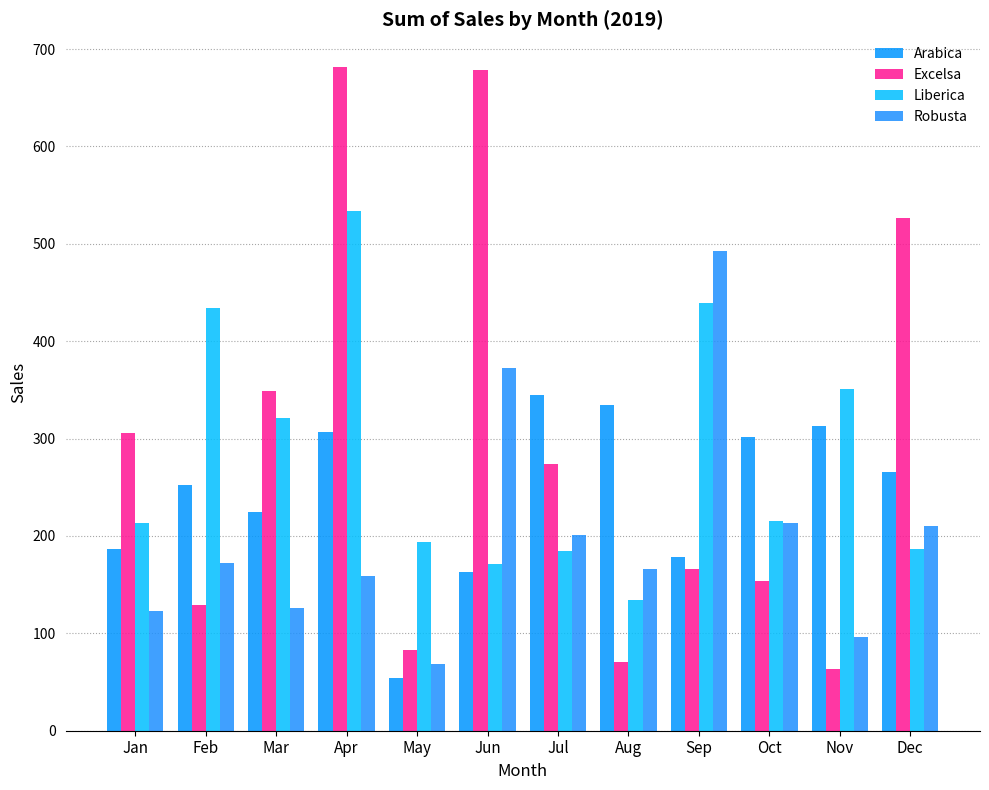

What is the sum of all Arabica values?

2926.6